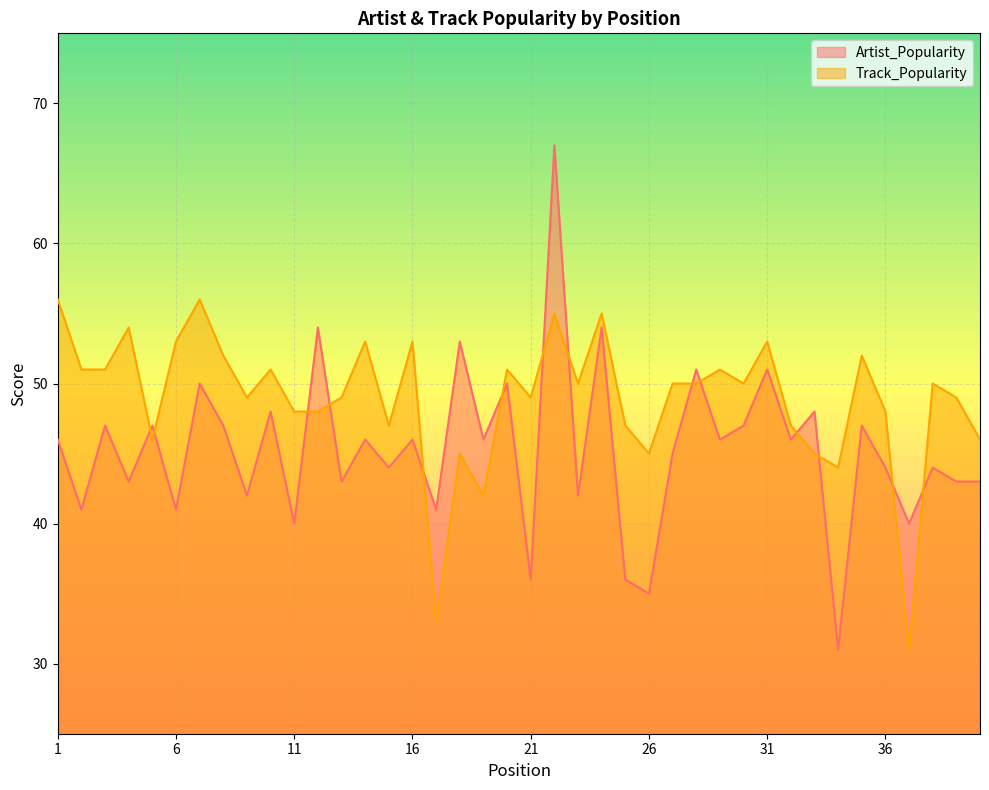

What is the lowest value of the Track_Popularity series?

31